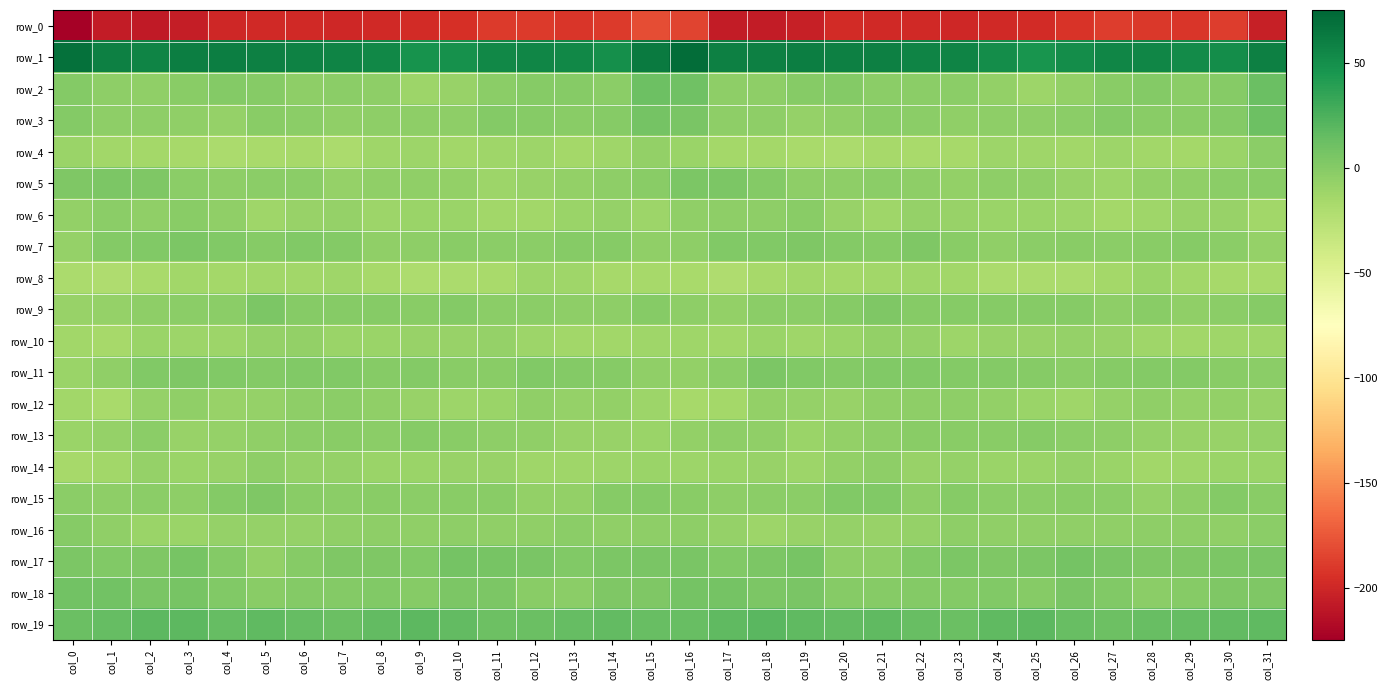

Rank the categories by row_17 value from highest to lowest.

col_10, col_26, col_3, col_11, col_19, col_27, col_31, col_16, col_15, col_12, col_30, col_14, col_25, col_18, col_0, col_23, col_7, col_28, col_8, col_29, col_2, col_24, col_13, col_9, col_17, col_1, col_22, col_4, col_6, col_20, col_21, col_5